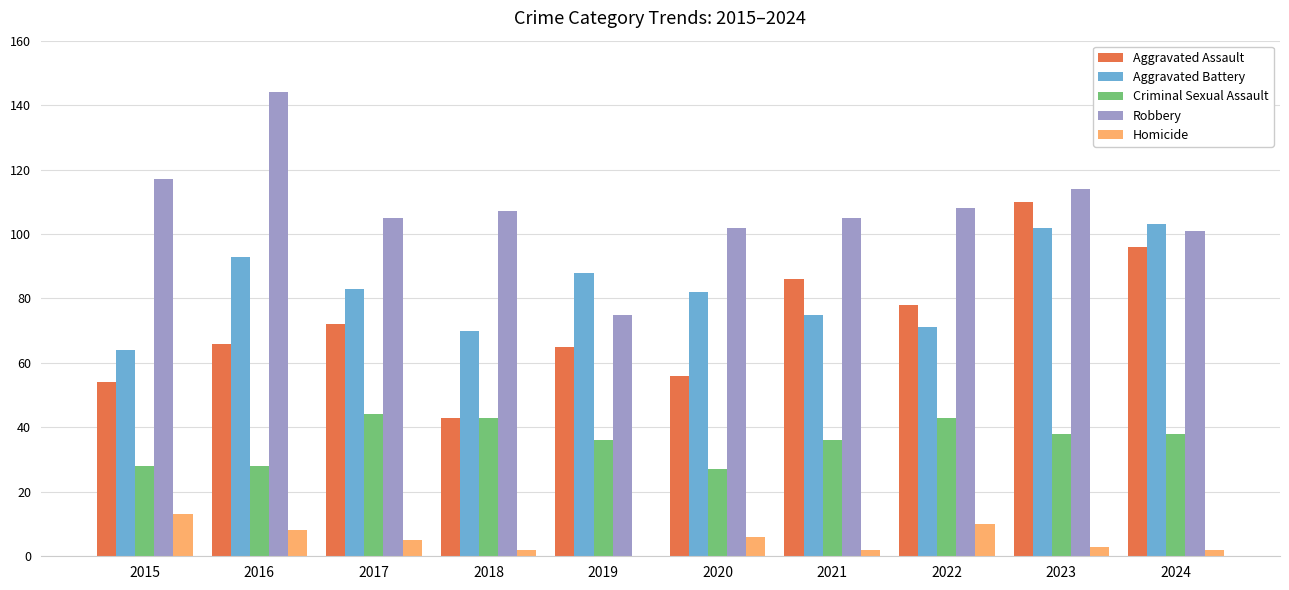

What are all the series names shown in the legend?

Aggravated Assault, Aggravated Battery, Criminal Sexual Assault, Robbery, Homicide